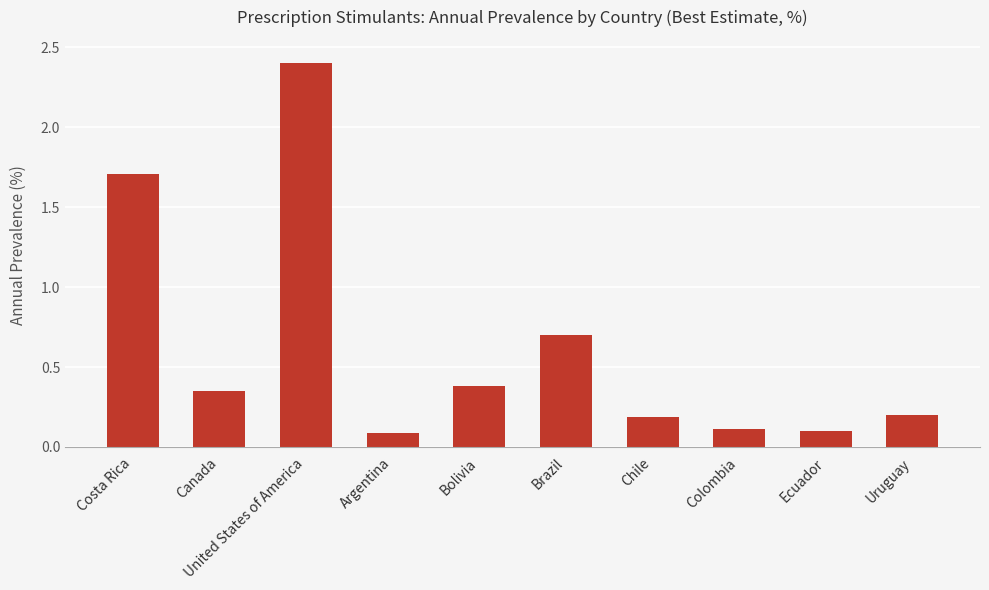

What is the approximate value at Brazil?

0.7